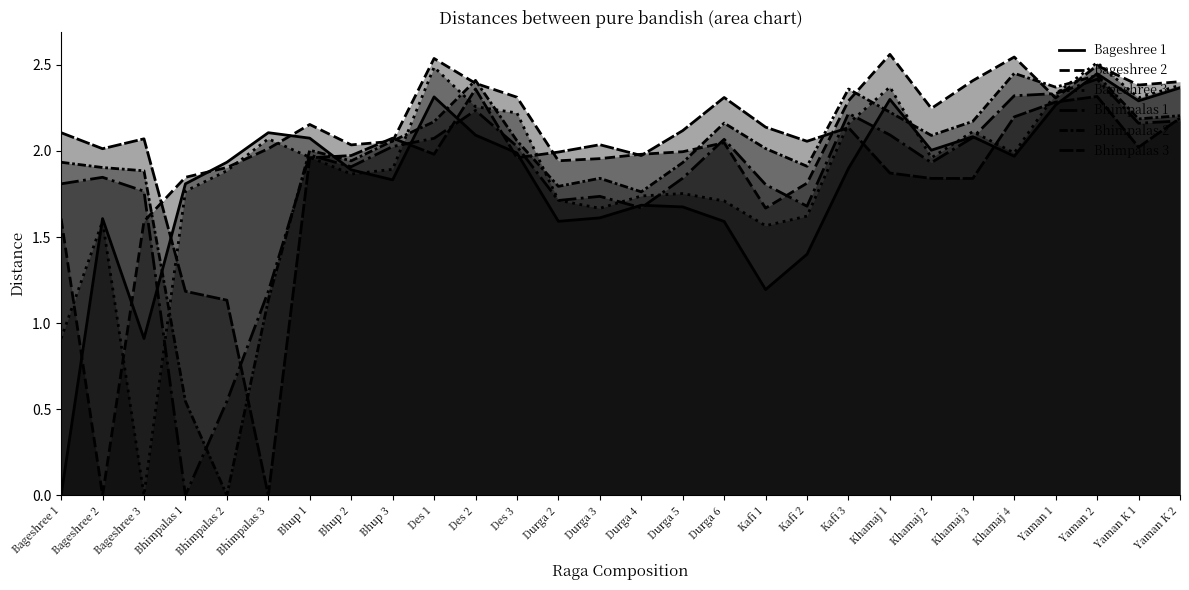

What are all the series names shown in the legend?

Bageshree 1, Bageshree 2, Bageshree 3, Bhimpalas 1, Bhimpalas 2, Bhimpalas 3